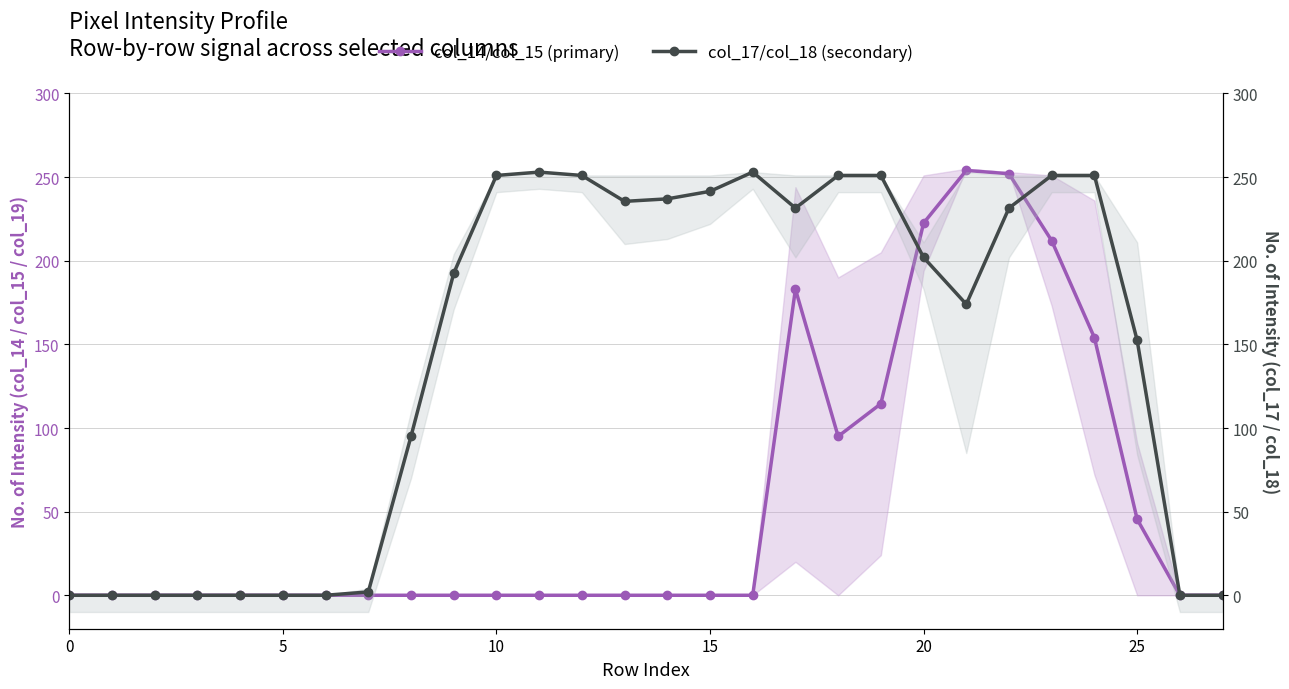

Between 24 and 25, which series saw the biggest shift?

col_14 / col_15 band